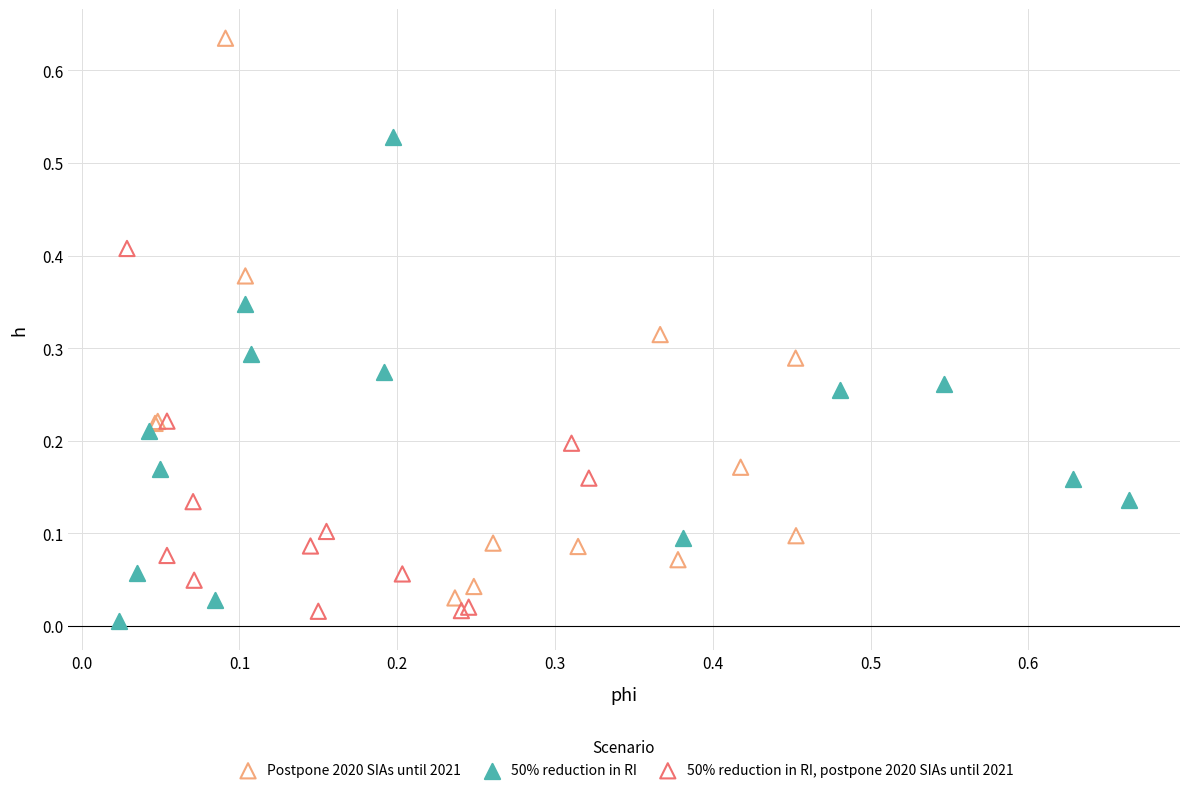

Which series contains the highest Y value?

Postpone 2020 SIAs until 2021